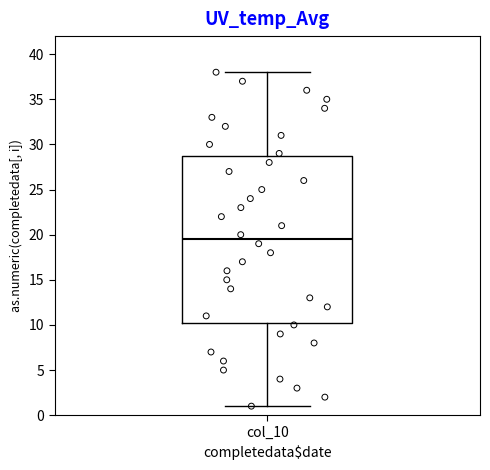

Where is the upper edge of the box for col_10 on the y-axis? The values are not printed on the chart, so give them approximately, as read against the axis.

29.0